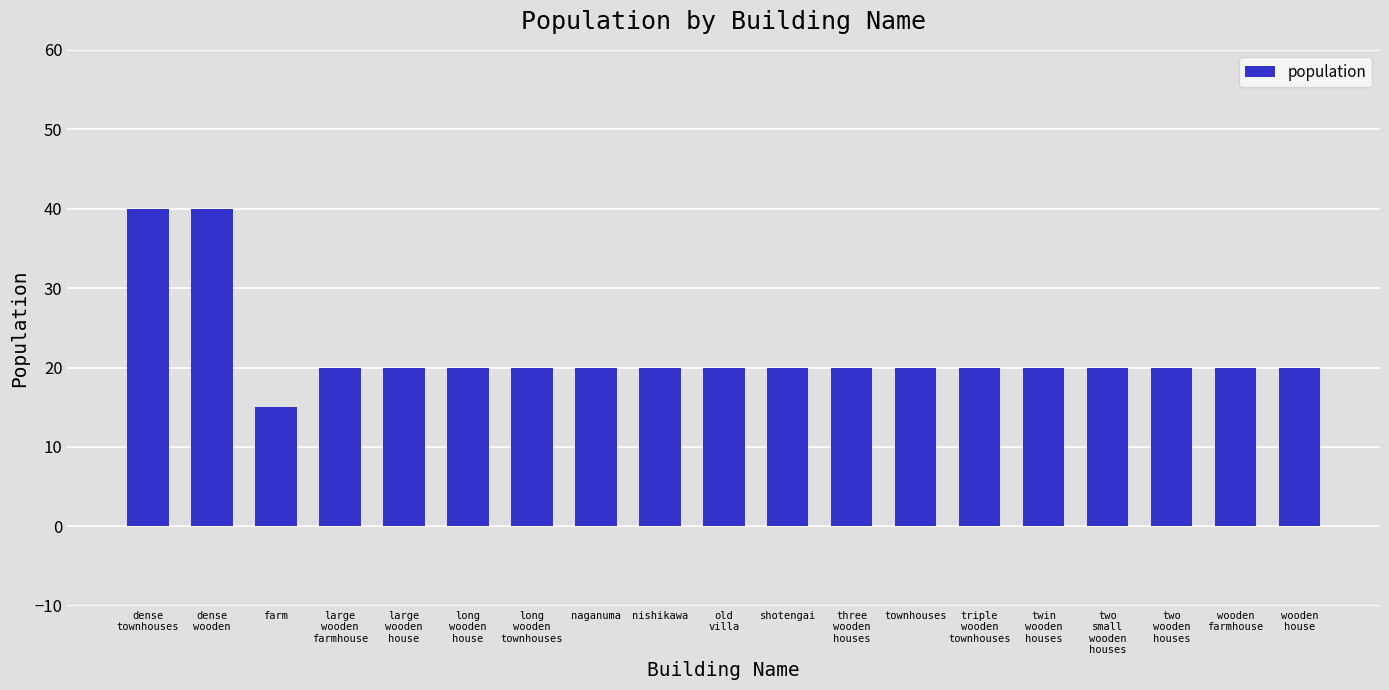

Which has a higher value, farm or townhouses?

townhouses